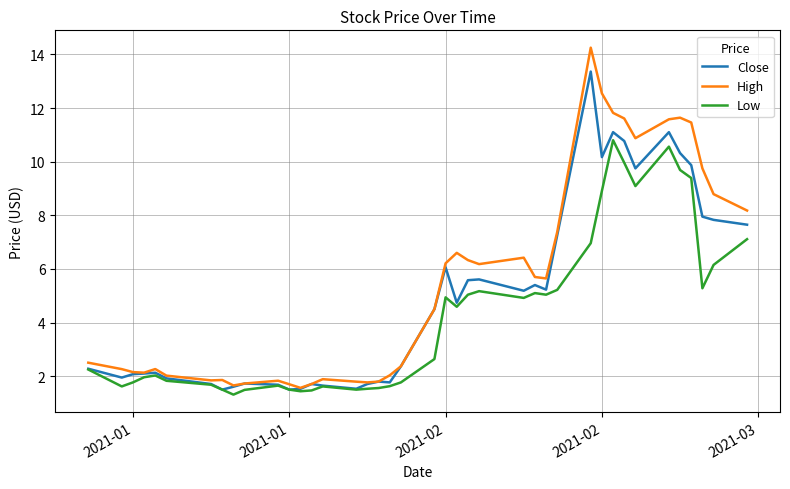

What is the maximum value for Close?

13.4